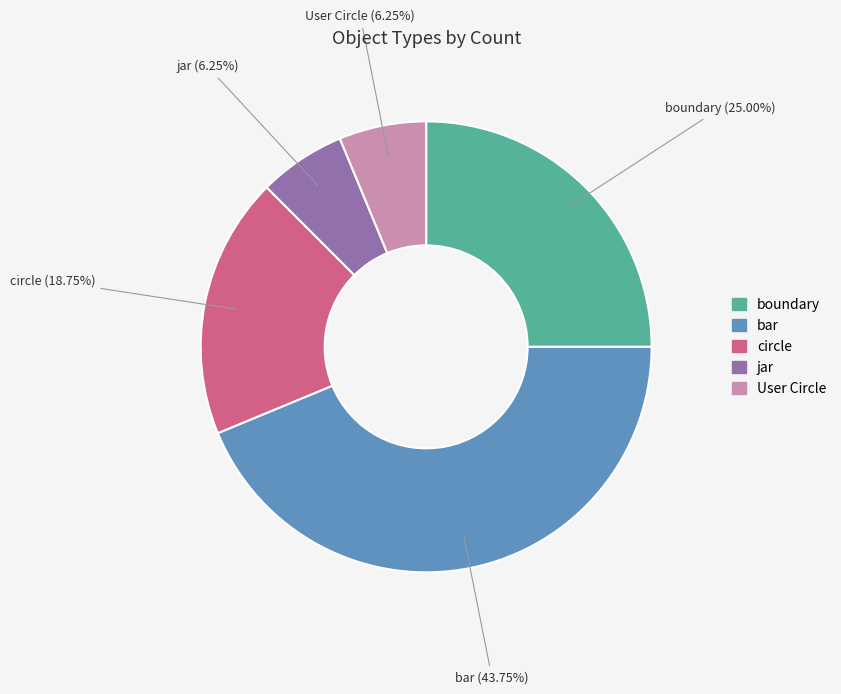

Approximately how many times larger is the value at User Circle compared to jar?

1.0